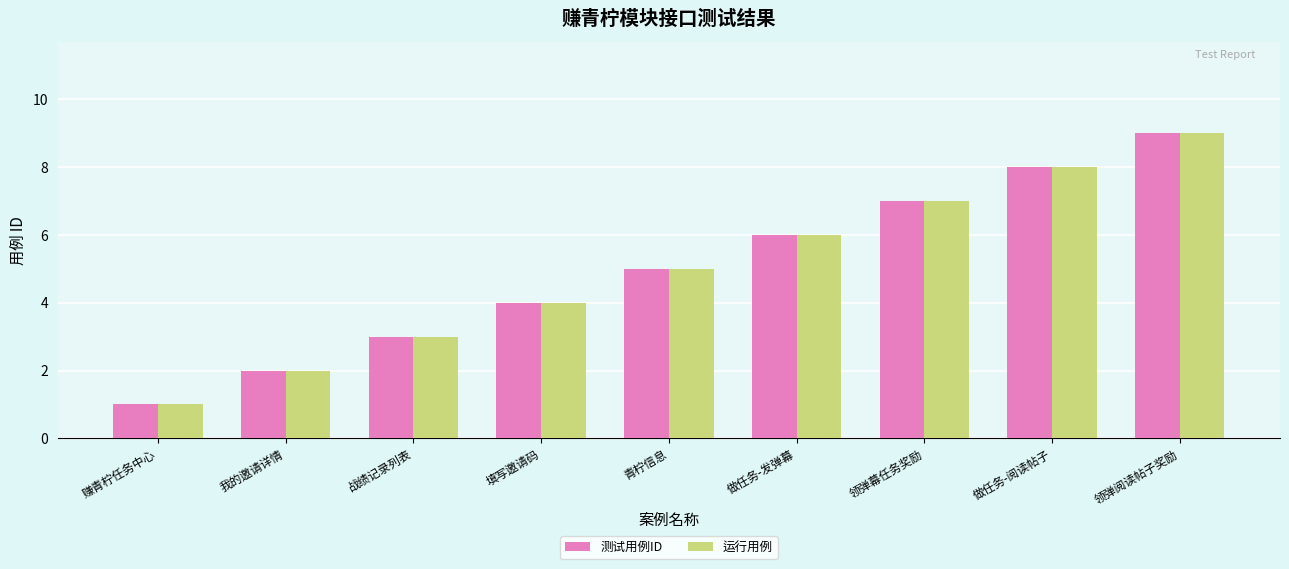

Which category has the highest value in the 测试用例ID series?

领弹阅读帖子奖励